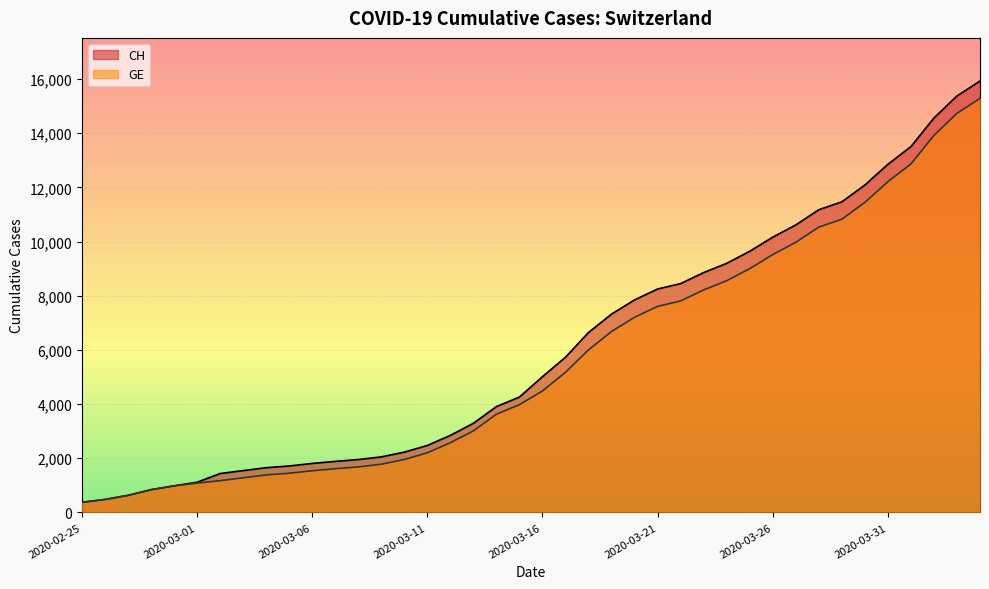

Count the number of categories in the chart.

40